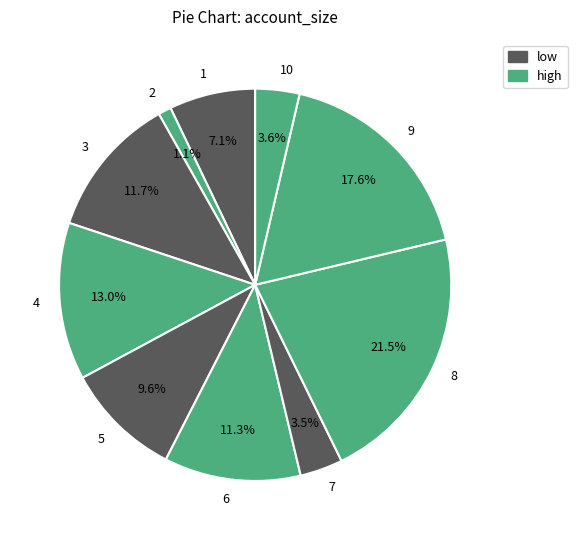

What percentage is the 4 slice, to the nearest percent?

13%